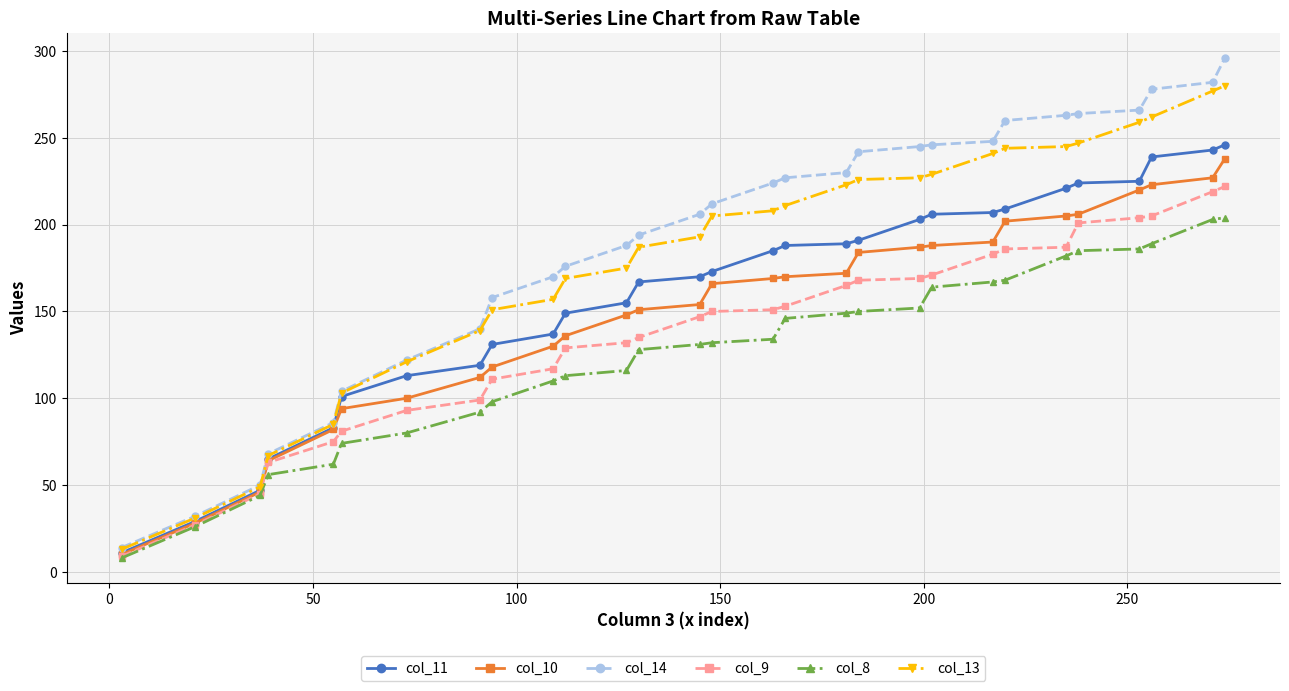

Rank the series by their maximum value, from highest to lowest.

col_14, col_13, col_11, col_10, col_9, col_8